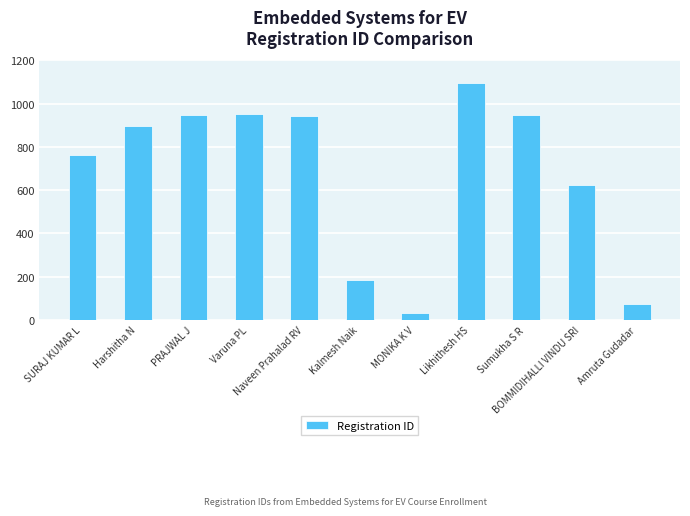

What is the difference between the maximum and minimum values?

1063